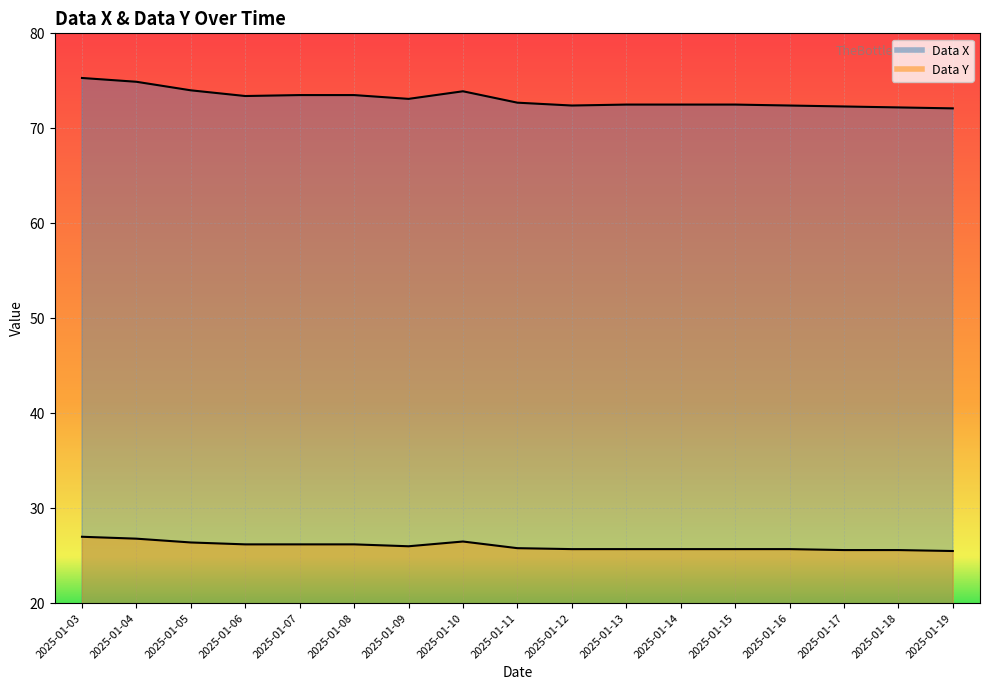

True or false: Data X has a value of 37.7 at 2025-01-09.

False